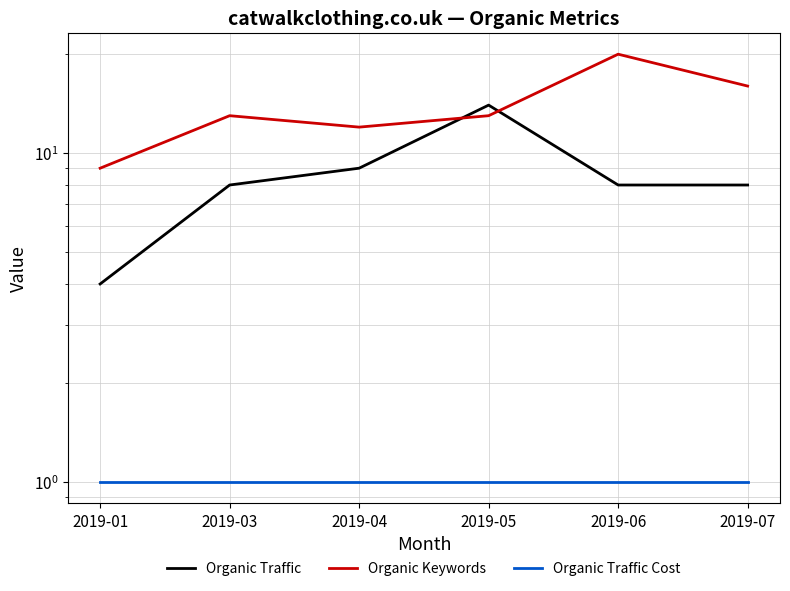

What is the average value of the Organic Traffic series?

8